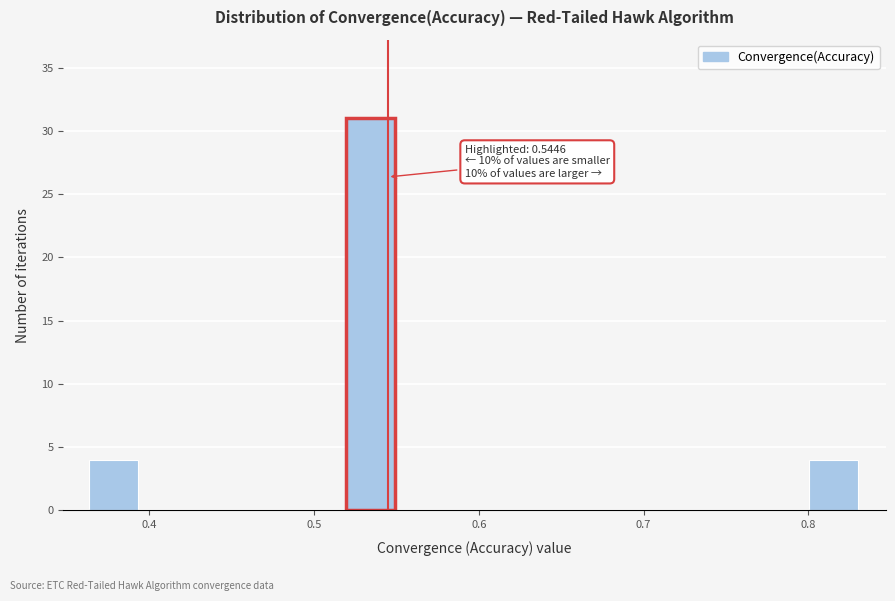

Read against the x-axis, roughly where is the centre of the tallest bar?

0.53